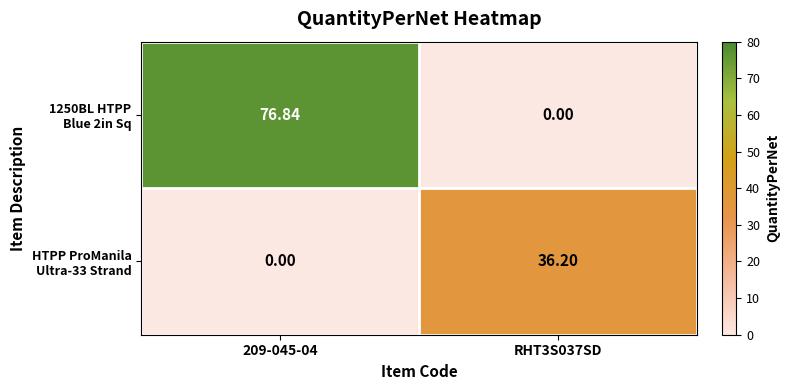

At which category does the chart reach its minimum across all series?

RHT3S037SD